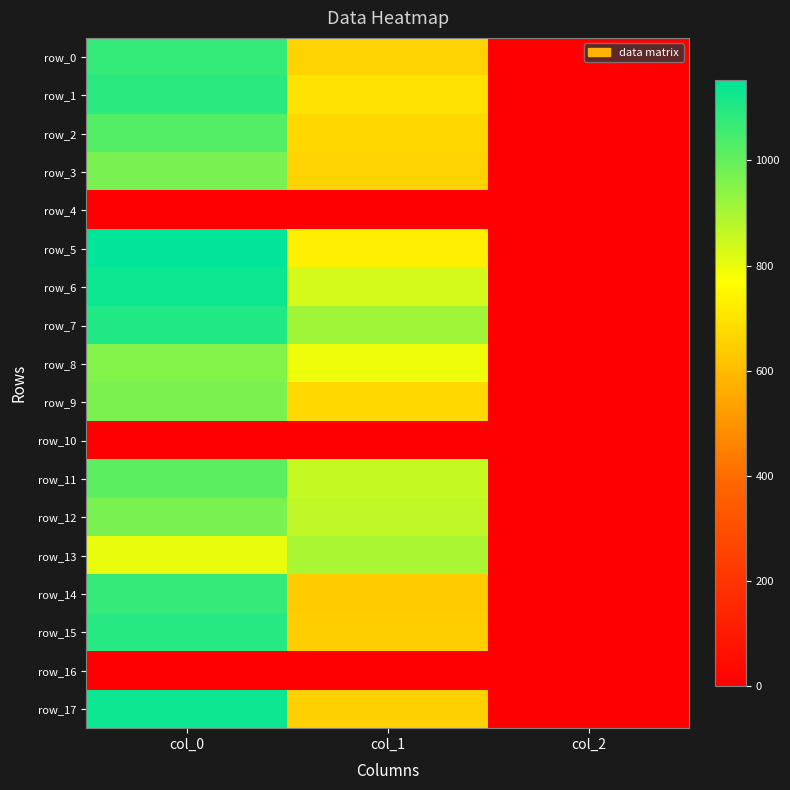

At which label does row_14 reach its minimum?

col_2